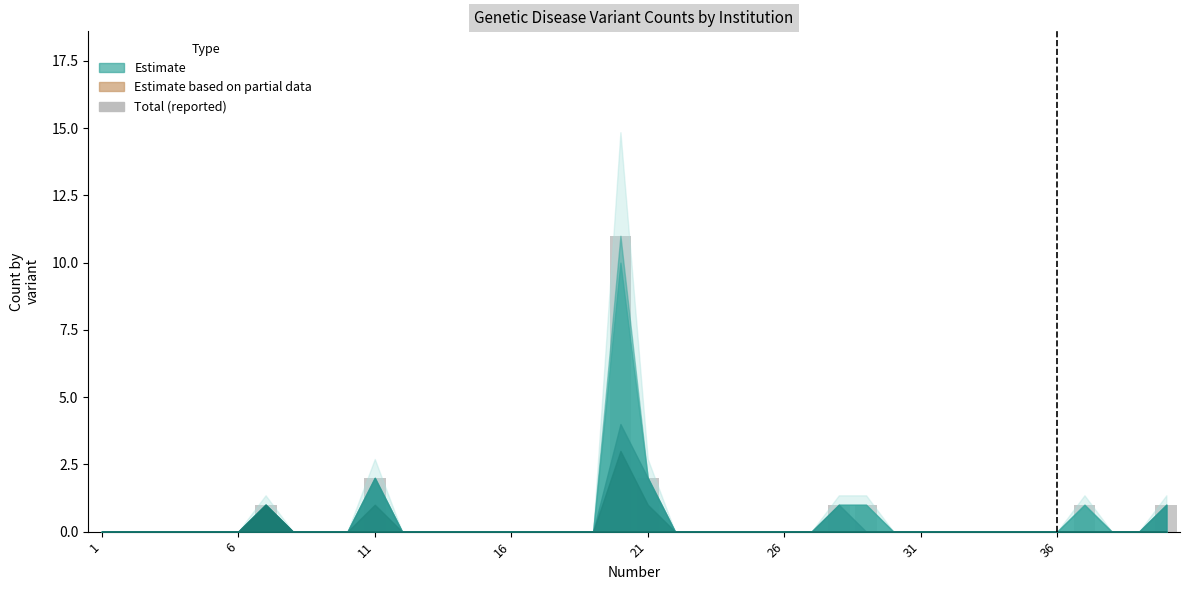

What is the maximum value shown in the chart?

11